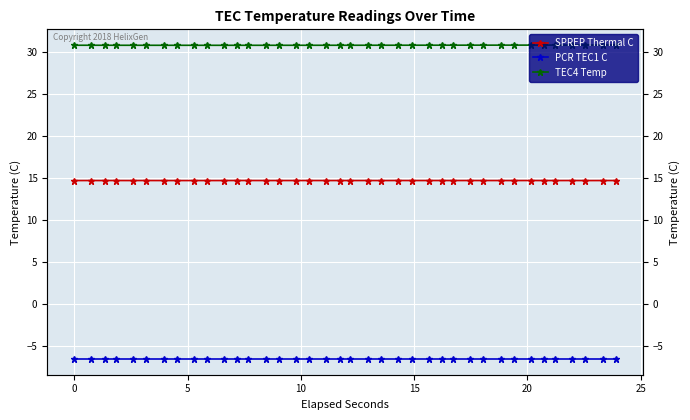

What are all the series names shown in the legend?

SPREP Thermal C, PCR TEC1 C, TEC4 Temp